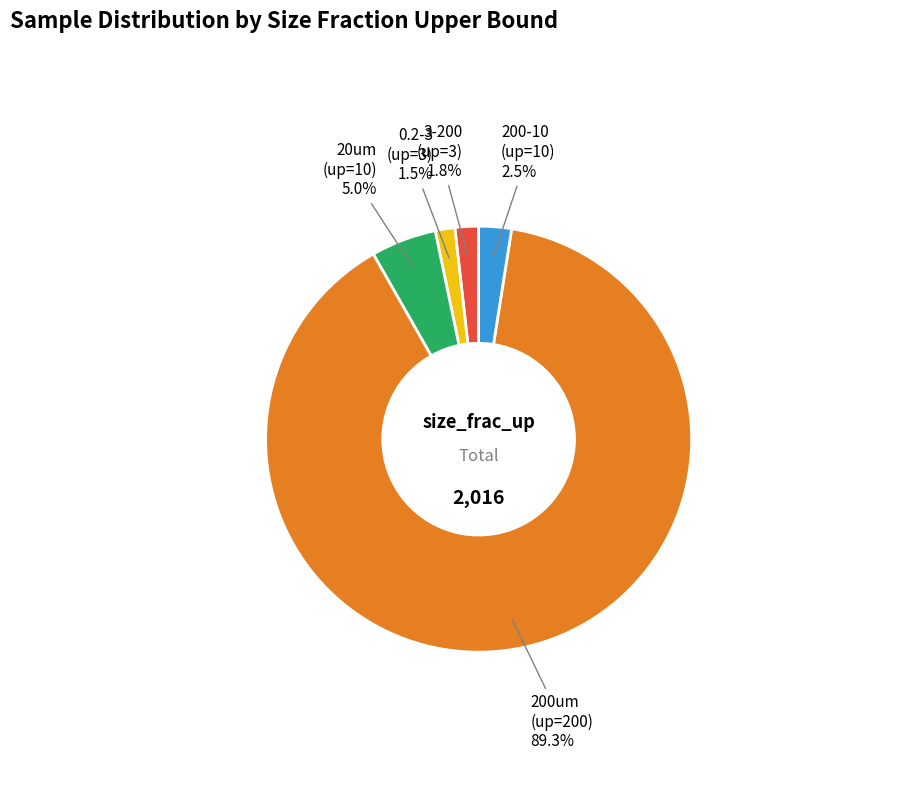

Does any single category account for the majority?

Yes